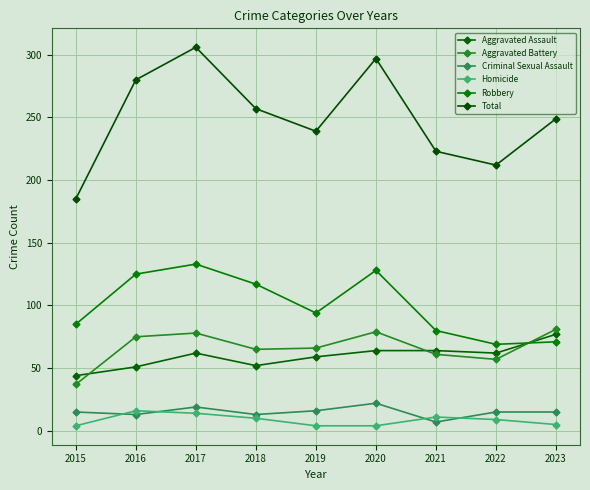

Which series has the largest total across all categories?

Total